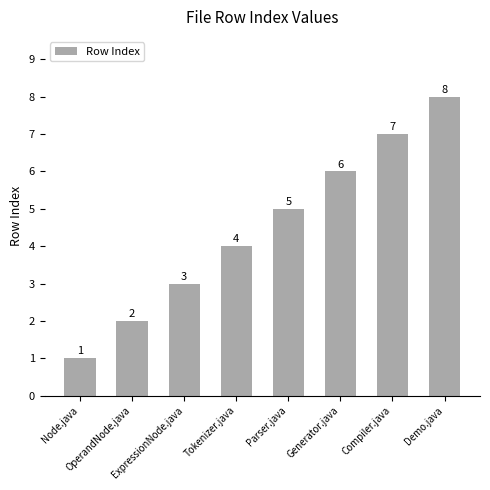

Reading right to left, transcribe all the data shown in this chart.

Demo.java=8	Compiler.java=7	Generator.java=6	Parser.java=5	Tokenizer.java=4	ExpressionNode.java=3	OperandNode.java=2	Node.java=1